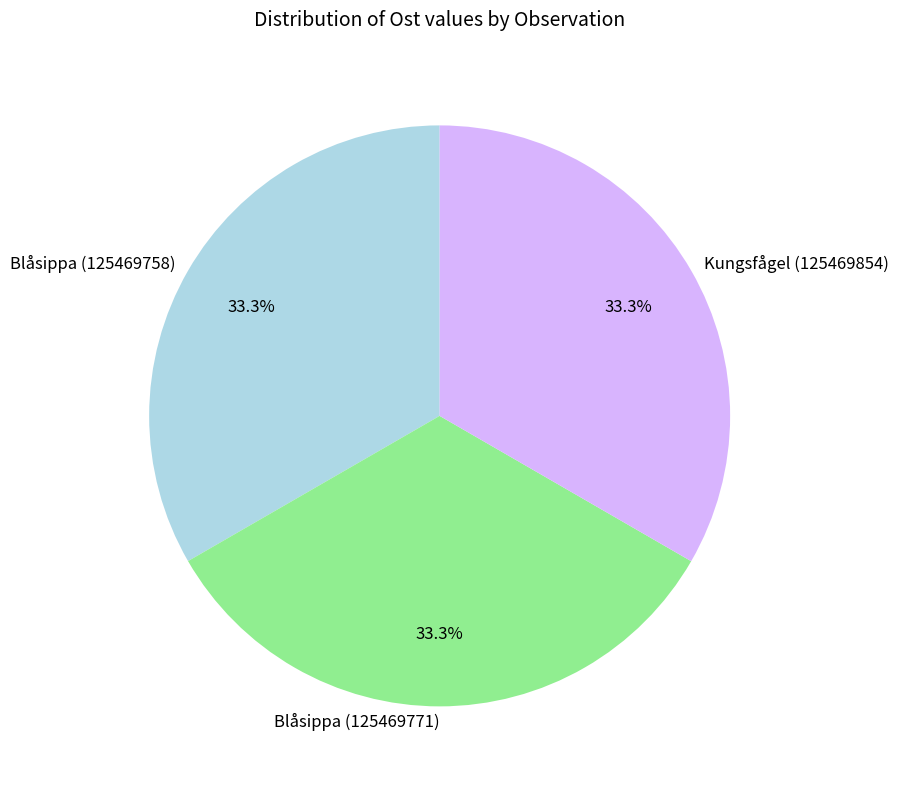

How many slices are in this pie chart?

3